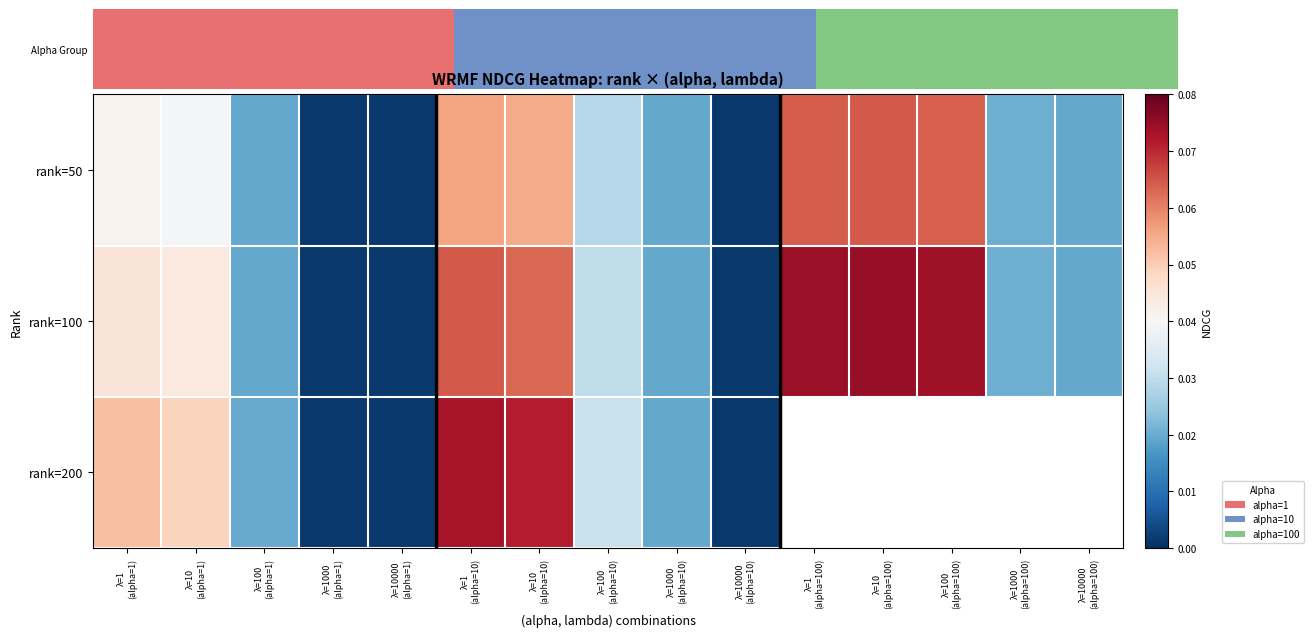

Rank the series by their maximum value, from lowest to highest.

rank=50, rank=200, rank=100